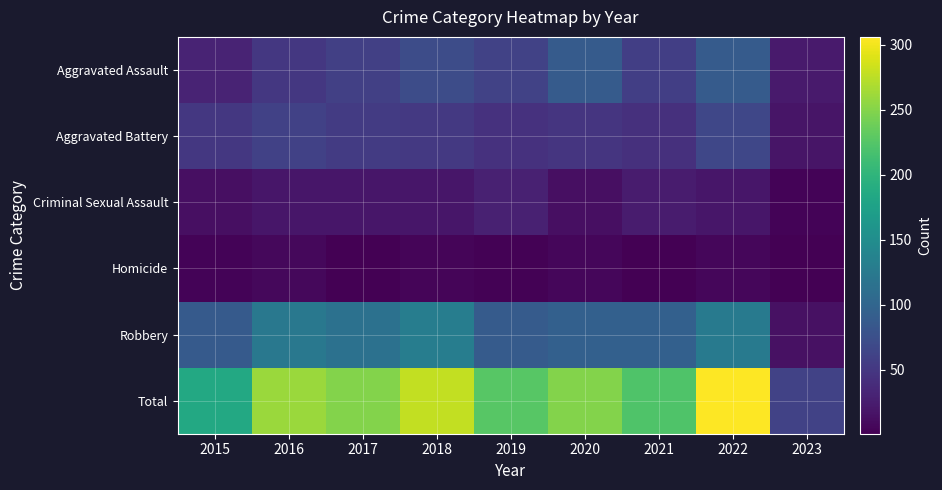

Reading left to right, list all the values displayed in this chart.

Aggravated Assault: 2015=31	2016=50	2017=59	2018=72	2019=61	2020=88	2021=58	2022=89	2023=23
Aggravated Battery: 2015=50	2016=60	2017=54	2018=52	2019=45	2020=48	2021=43	2022=66	2023=18
Criminal Sexual Assault: 2015=13	2016=19	2017=19	2018=19	2019=29	2020=13	2021=24	2022=20	2023=4
Homicide: 2015=4	2016=8	2017=2	2018=5	2019=3	2020=6	2021=2	2022=6	2023=1
Robbery: 2015=87	2016=123	2017=115	2018=130	2019=89	2020=94	2021=95	2022=125	2023=15
Total: 2015=185	2016=260	2017=249	2018=278	2019=227	2020=249	2021=222	2022=306	2023=61